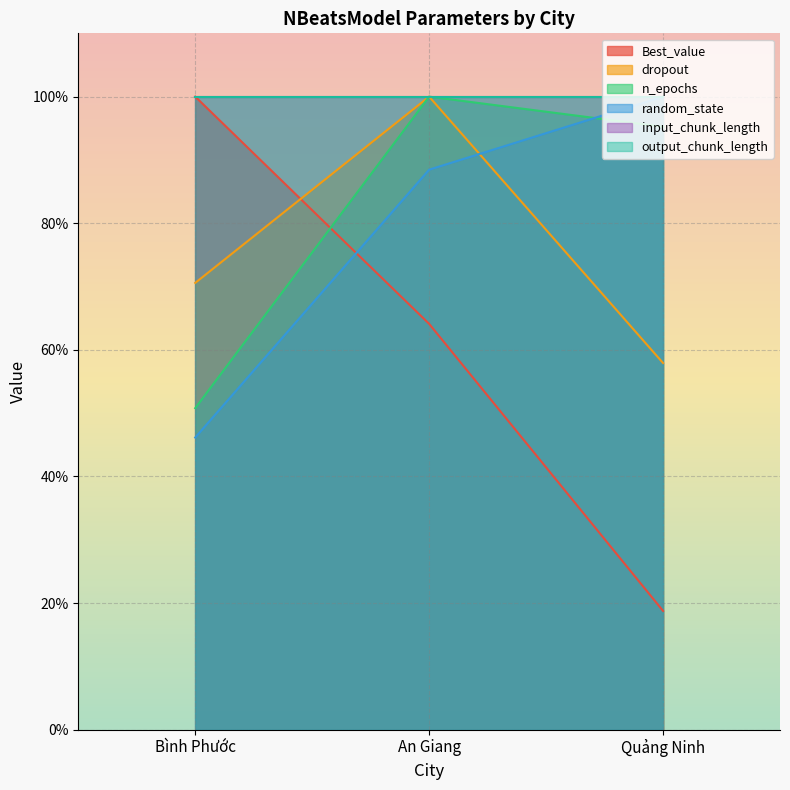

How many values in the n_epochs series are below 95?

1